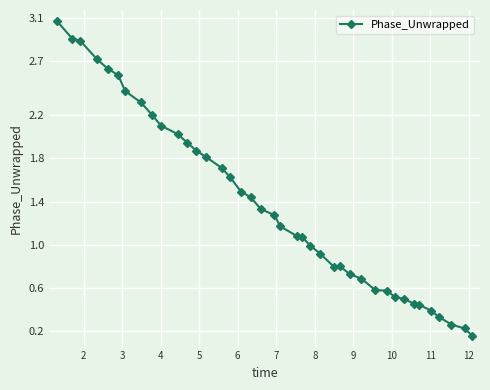

What is the greatest value displayed?

3.1